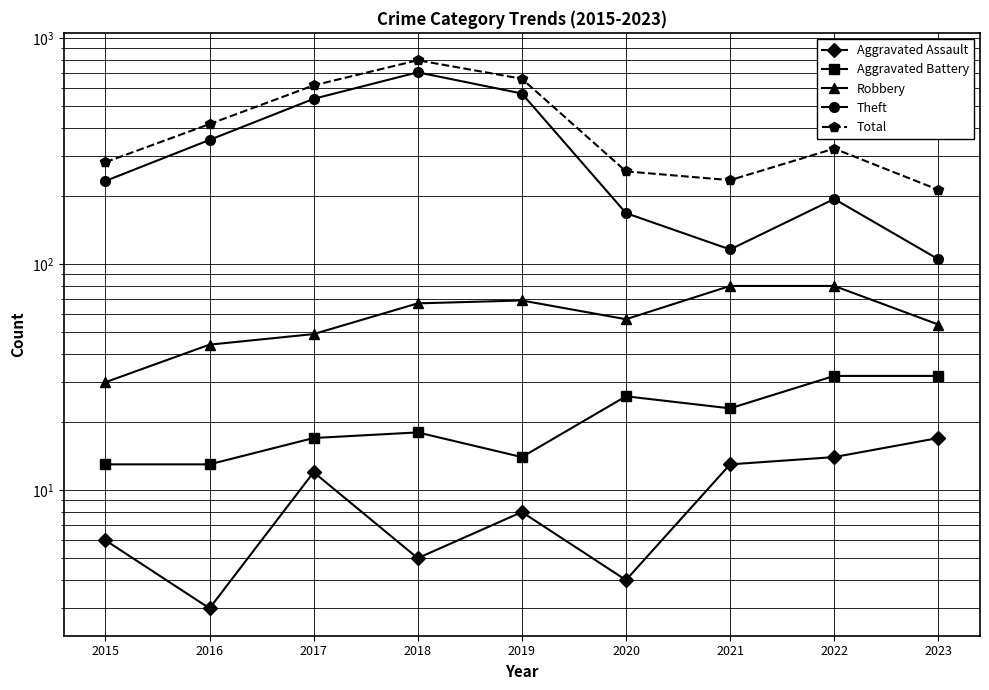

True or false: Theft and Total intersect in this chart.

False